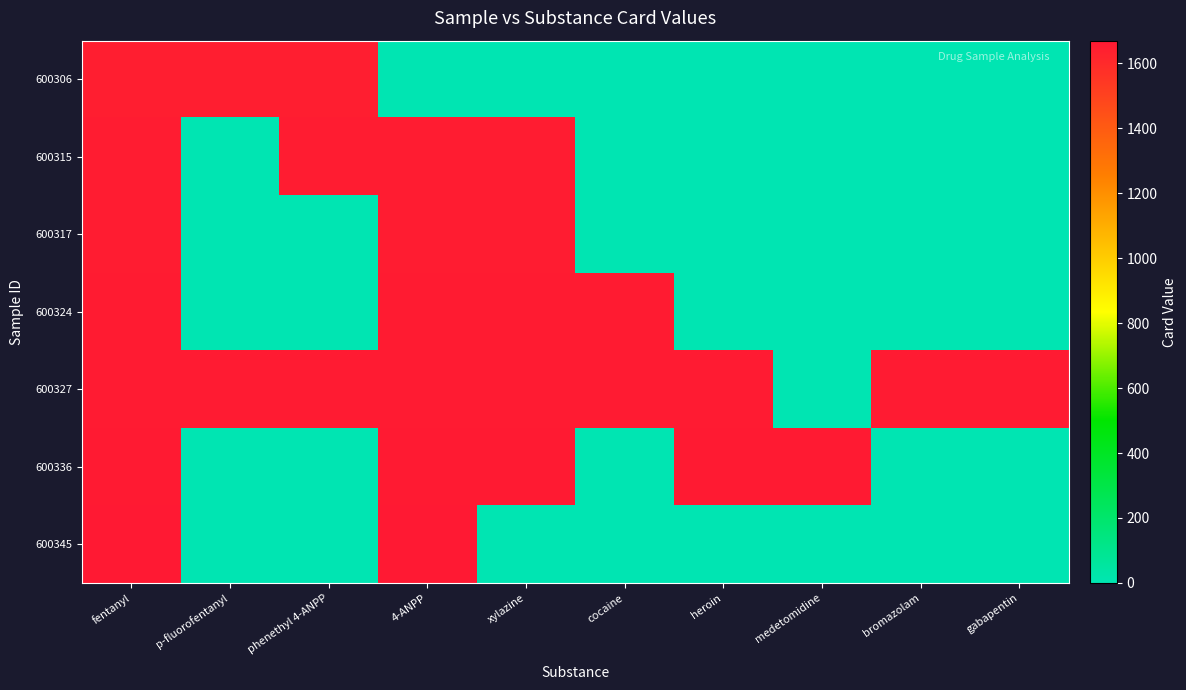

Reading left to right, list all the values displayed in this chart.

600306: fentanyl=1647	p-fluorofentanyl=1647	phenethyl 4-ANPP=1647	4-ANPP=0	xylazine=0	cocaine=0	heroin=0	medetomidine=0	bromazolam=0	gabapentin=0
600315: fentanyl=1653	p-fluorofentanyl=0	phenethyl 4-ANPP=1653	4-ANPP=1653	xylazine=1653	cocaine=0	heroin=0	medetomidine=0	bromazolam=0	gabapentin=0
600317: fentanyl=1654	p-fluorofentanyl=0	phenethyl 4-ANPP=0	4-ANPP=1654	xylazine=1654	cocaine=0	heroin=0	medetomidine=0	bromazolam=0	gabapentin=0
600324: fentanyl=1658	p-fluorofentanyl=0	phenethyl 4-ANPP=0	4-ANPP=1658	xylazine=1658	cocaine=1658	heroin=0	medetomidine=0	bromazolam=0	gabapentin=0
600327: fentanyl=1661	p-fluorofentanyl=1661	phenethyl 4-ANPP=1661	4-ANPP=1661	xylazine=1661	cocaine=1661	heroin=1661	medetomidine=0	bromazolam=1661	gabapentin=1661
600336: fentanyl=1665	p-fluorofentanyl=0	phenethyl 4-ANPP=0	4-ANPP=1665	xylazine=1665	cocaine=0	heroin=1665	medetomidine=1665	bromazolam=0	gabapentin=0
600345: fentanyl=1669	p-fluorofentanyl=0	phenethyl 4-ANPP=0	4-ANPP=1669	xylazine=0	cocaine=0	heroin=0	medetomidine=0	bromazolam=0	gabapentin=0